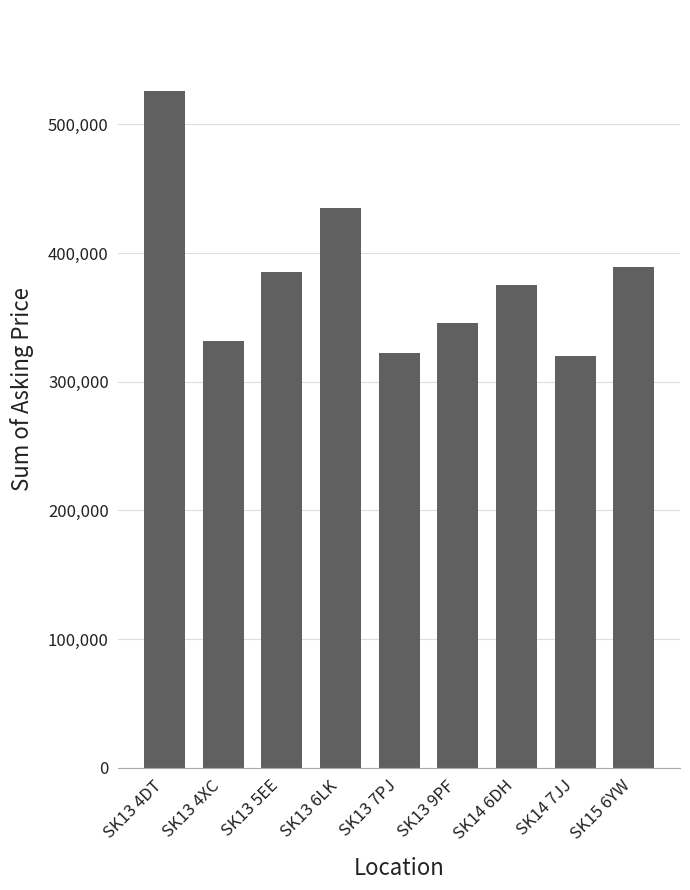

What is the sum of the values at SK13 4XC and SK13 9PF?

677250